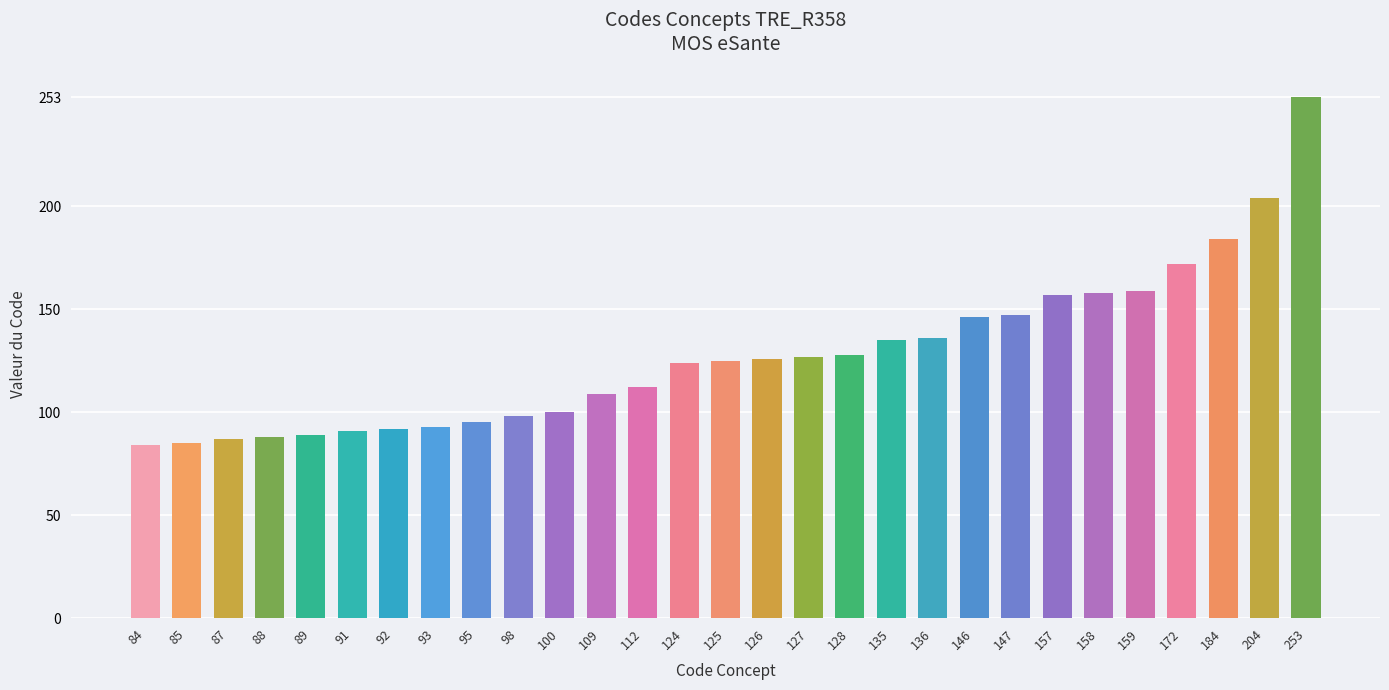

What is the sum of all values?

3704